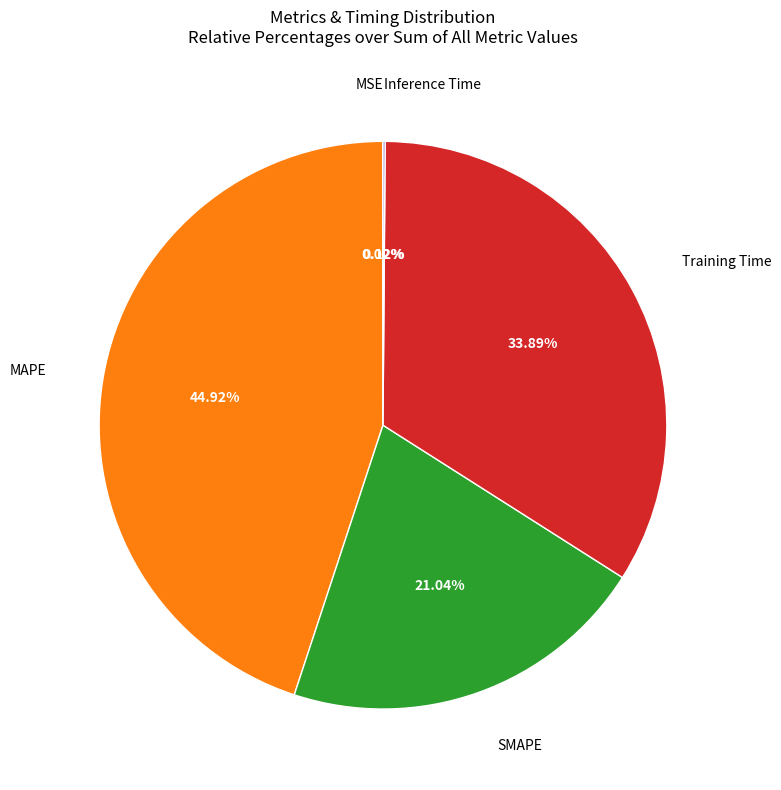

What percentage is NOT represented by SMAPE?

79.0%